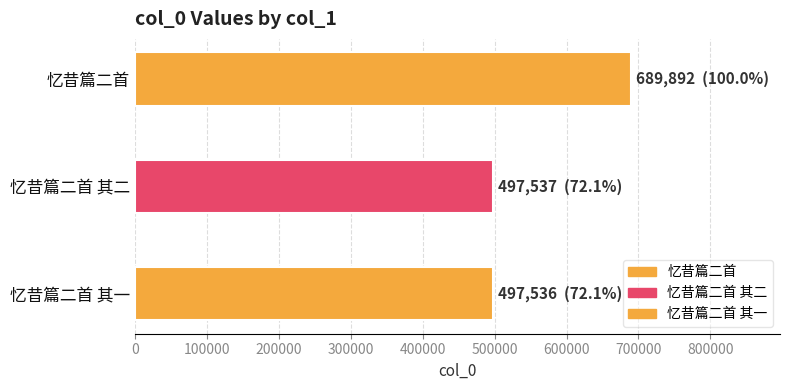

At which label does the data first exceed 497537?

忆昔篇二首